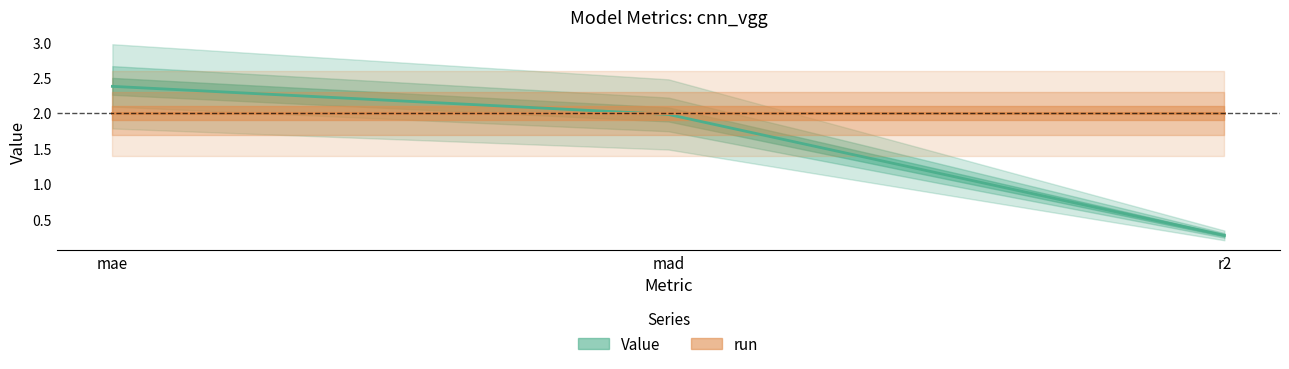

Which label corresponds to the largest value in the chart?

mae